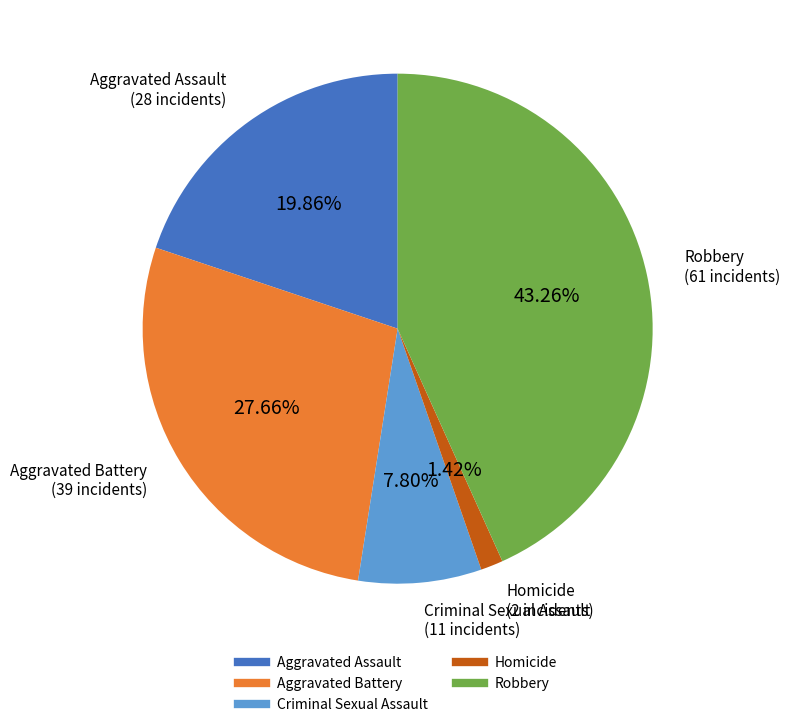

To the nearest percent, what percentage of the pie is Aggravated Battery?

28%